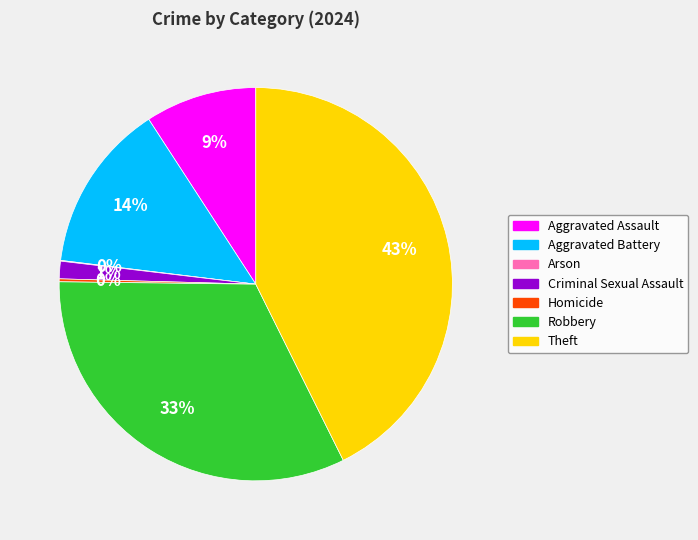

What is the largest slice in the pie chart?

Theft